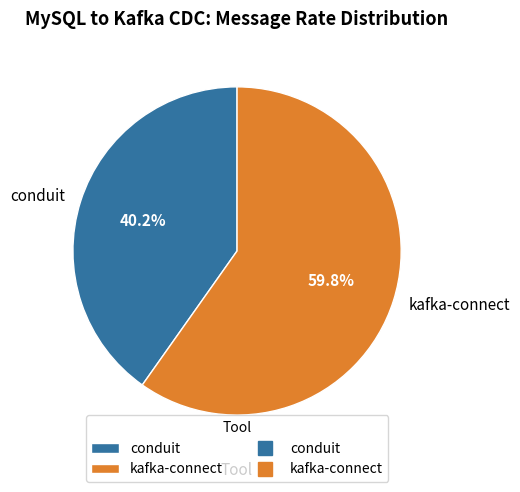

The kafka-connect slice represents 60% of the pie. True or false?

True